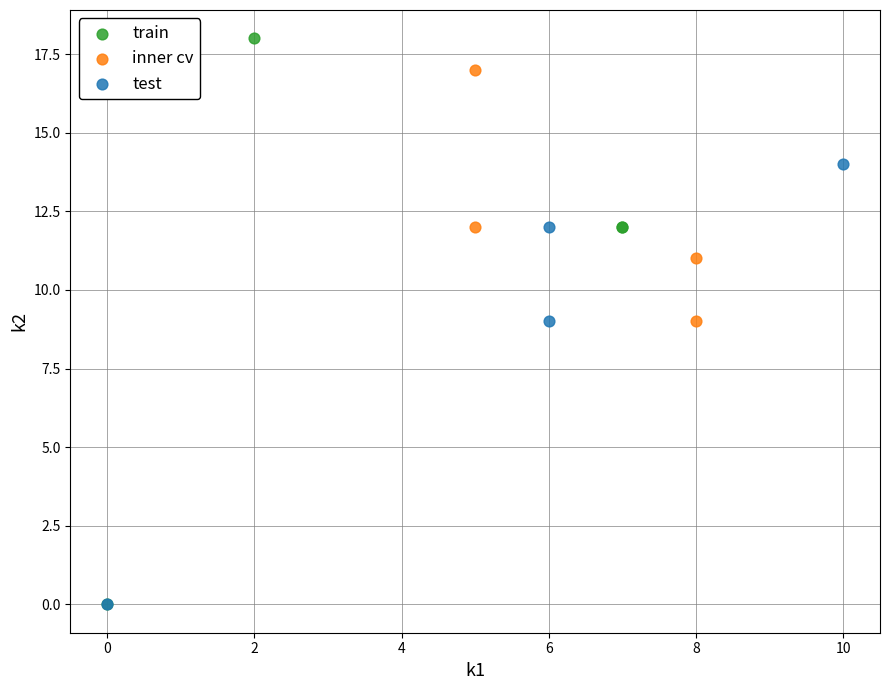

Which series has the largest Y range (max minus min)?

train